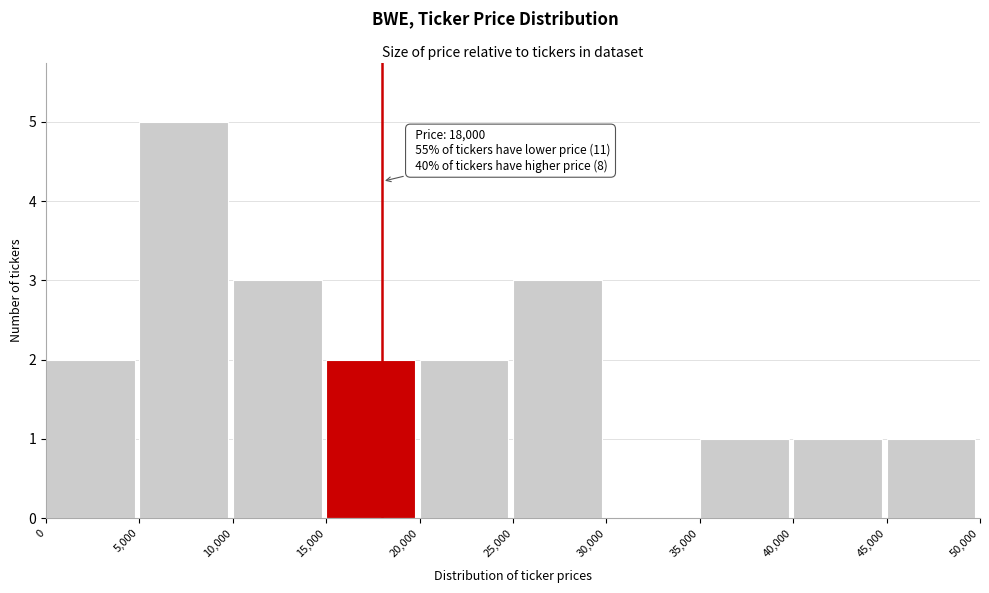

Over which range of the x-axis is the bar tallest?

5,000 to 10,000